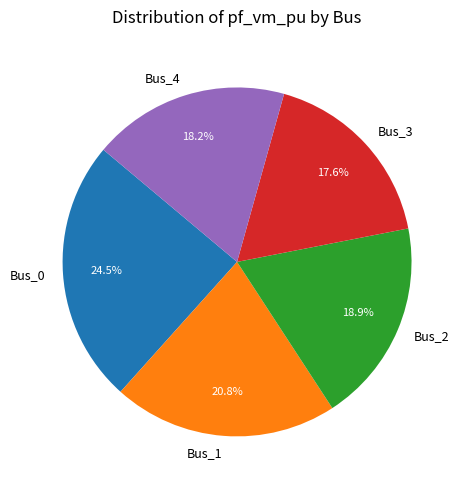

What percentage is the Bus_3 slice, to the nearest percent?

18%